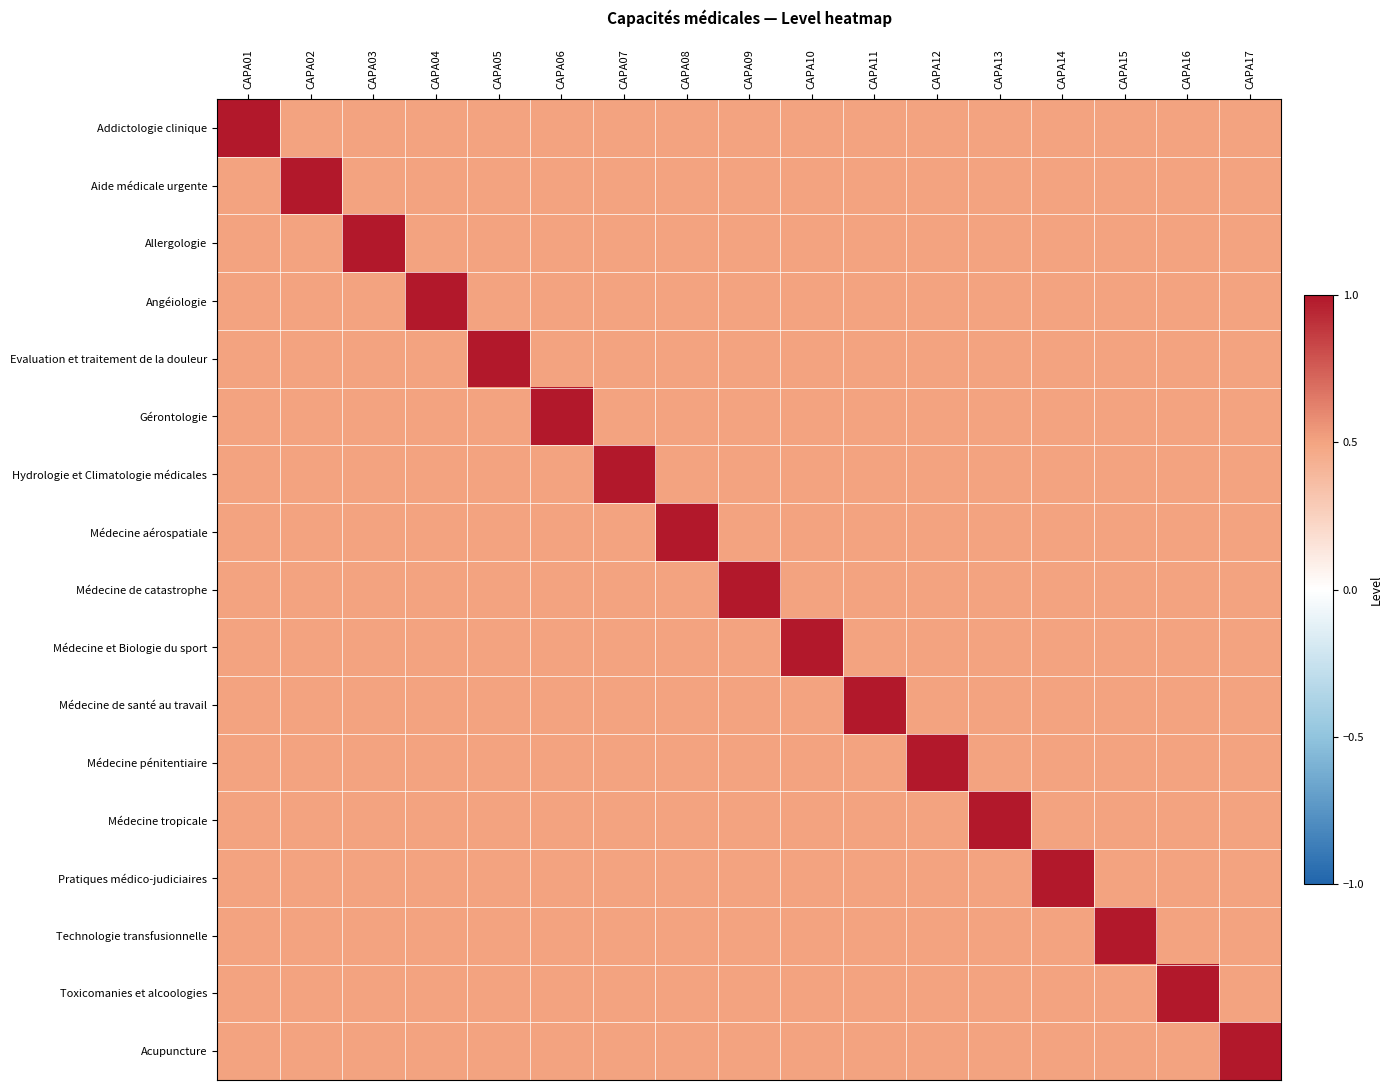

Reading left to right, transcribe all the data shown in this chart.

Addictologie clinique: CAPA01=1.0	CAPA02=0.5	CAPA03=0.5	CAPA04=0.5	CAPA05=0.5	CAPA06=0.5	CAPA07=0.5	CAPA08=0.5	CAPA09=0.5	CAPA10=0.5	CAPA11=0.5	CAPA12=0.5	CAPA13=0.5	CAPA14=0.5	CAPA15=0.5	CAPA16=0.5	CAPA17=0.5
Aide médicale urgente: CAPA01=0.5	CAPA02=1.0	CAPA03=0.5	CAPA04=0.5	CAPA05=0.5	CAPA06=0.5	CAPA07=0.5	CAPA08=0.5	CAPA09=0.5	CAPA10=0.5	CAPA11=0.5	CAPA12=0.5	CAPA13=0.5	CAPA14=0.5	CAPA15=0.5	CAPA16=0.5	CAPA17=0.5
Allergologie: CAPA01=0.5	CAPA02=0.5	CAPA03=1.0	CAPA04=0.5	CAPA05=0.5	CAPA06=0.5	CAPA07=0.5	CAPA08=0.5	CAPA09=0.5	CAPA10=0.5	CAPA11=0.5	CAPA12=0.5	CAPA13=0.5	CAPA14=0.5	CAPA15=0.5	CAPA16=0.5	CAPA17=0.5
Angéiologie: CAPA01=0.5	CAPA02=0.5	CAPA03=0.5	CAPA04=1.0	CAPA05=0.5	CAPA06=0.5	CAPA07=0.5	CAPA08=0.5	CAPA09=0.5	CAPA10=0.5	CAPA11=0.5	CAPA12=0.5	CAPA13=0.5	CAPA14=0.5	CAPA15=0.5	CAPA16=0.5	CAPA17=0.5
Evaluation et traitement de la douleur: CAPA01=0.5	CAPA02=0.5	CAPA03=0.5	CAPA04=0.5	CAPA05=1.0	CAPA06=0.5	CAPA07=0.5	CAPA08=0.5	CAPA09=0.5	CAPA10=0.5	CAPA11=0.5	CAPA12=0.5	CAPA13=0.5	CAPA14=0.5	CAPA15=0.5	CAPA16=0.5	CAPA17=0.5
Gérontologie: CAPA01=0.5	CAPA02=0.5	CAPA03=0.5	CAPA04=0.5	CAPA05=0.5	CAPA06=1.0	CAPA07=0.5	CAPA08=0.5	CAPA09=0.5	CAPA10=0.5	CAPA11=0.5	CAPA12=0.5	CAPA13=0.5	CAPA14=0.5	CAPA15=0.5	CAPA16=0.5	CAPA17=0.5
Hydrologie et Climatologie médicales: CAPA01=0.5	CAPA02=0.5	CAPA03=0.5	CAPA04=0.5	CAPA05=0.5	CAPA06=0.5	CAPA07=1.0	CAPA08=0.5	CAPA09=0.5	CAPA10=0.5	CAPA11=0.5	CAPA12=0.5	CAPA13=0.5	CAPA14=0.5	CAPA15=0.5	CAPA16=0.5	CAPA17=0.5
Médecine aérospatiale: CAPA01=0.5	CAPA02=0.5	CAPA03=0.5	CAPA04=0.5	CAPA05=0.5	CAPA06=0.5	CAPA07=0.5	CAPA08=1.0	CAPA09=0.5	CAPA10=0.5	CAPA11=0.5	CAPA12=0.5	CAPA13=0.5	CAPA14=0.5	CAPA15=0.5	CAPA16=0.5	CAPA17=0.5
Médecine de catastrophe: CAPA01=0.5	CAPA02=0.5	CAPA03=0.5	CAPA04=0.5	CAPA05=0.5	CAPA06=0.5	CAPA07=0.5	CAPA08=0.5	CAPA09=1.0	CAPA10=0.5	CAPA11=0.5	CAPA12=0.5	CAPA13=0.5	CAPA14=0.5	CAPA15=0.5	CAPA16=0.5	CAPA17=0.5
Médecine et Biologie du sport: CAPA01=0.5	CAPA02=0.5	CAPA03=0.5	CAPA04=0.5	CAPA05=0.5	CAPA06=0.5	CAPA07=0.5	CAPA08=0.5	CAPA09=0.5	CAPA10=1.0	CAPA11=0.5	CAPA12=0.5	CAPA13=0.5	CAPA14=0.5	CAPA15=0.5	CAPA16=0.5	CAPA17=0.5
Médecine de santé au travail: CAPA01=0.5	CAPA02=0.5	CAPA03=0.5	CAPA04=0.5	CAPA05=0.5	CAPA06=0.5	CAPA07=0.5	CAPA08=0.5	CAPA09=0.5	CAPA10=0.5	CAPA11=1.0	CAPA12=0.5	CAPA13=0.5	CAPA14=0.5	CAPA15=0.5	CAPA16=0.5	CAPA17=0.5
Médecine pénitentiaire: CAPA01=0.5	CAPA02=0.5	CAPA03=0.5	CAPA04=0.5	CAPA05=0.5	CAPA06=0.5	CAPA07=0.5	CAPA08=0.5	CAPA09=0.5	CAPA10=0.5	CAPA11=0.5	CAPA12=1.0	CAPA13=0.5	CAPA14=0.5	CAPA15=0.5	CAPA16=0.5	CAPA17=0.5
Médecine tropicale: CAPA01=0.5	CAPA02=0.5	CAPA03=0.5	CAPA04=0.5	CAPA05=0.5	CAPA06=0.5	CAPA07=0.5	CAPA08=0.5	CAPA09=0.5	CAPA10=0.5	CAPA11=0.5	CAPA12=0.5	CAPA13=1.0	CAPA14=0.5	CAPA15=0.5	CAPA16=0.5	CAPA17=0.5
Pratiques médico-judiciaires: CAPA01=0.5	CAPA02=0.5	CAPA03=0.5	CAPA04=0.5	CAPA05=0.5	CAPA06=0.5	CAPA07=0.5	CAPA08=0.5	CAPA09=0.5	CAPA10=0.5	CAPA11=0.5	CAPA12=0.5	CAPA13=0.5	CAPA14=1.0	CAPA15=0.5	CAPA16=0.5	CAPA17=0.5
Technologie transfusionnelle: CAPA01=0.5	CAPA02=0.5	CAPA03=0.5	CAPA04=0.5	CAPA05=0.5	CAPA06=0.5	CAPA07=0.5	CAPA08=0.5	CAPA09=0.5	CAPA10=0.5	CAPA11=0.5	CAPA12=0.5	CAPA13=0.5	CAPA14=0.5	CAPA15=1.0	CAPA16=0.5	CAPA17=0.5
Toxicomanies et alcoologies: CAPA01=0.5	CAPA02=0.5	CAPA03=0.5	CAPA04=0.5	CAPA05=0.5	CAPA06=0.5	CAPA07=0.5	CAPA08=0.5	CAPA09=0.5	CAPA10=0.5	CAPA11=0.5	CAPA12=0.5	CAPA13=0.5	CAPA14=0.5	CAPA15=0.5	CAPA16=1.0	CAPA17=0.5
Acupuncture: CAPA01=0.5	CAPA02=0.5	CAPA03=0.5	CAPA04=0.5	CAPA05=0.5	CAPA06=0.5	CAPA07=0.5	CAPA08=0.5	CAPA09=0.5	CAPA10=0.5	CAPA11=0.5	CAPA12=0.5	CAPA13=0.5	CAPA14=0.5	CAPA15=0.5	CAPA16=0.5	CAPA17=1.0